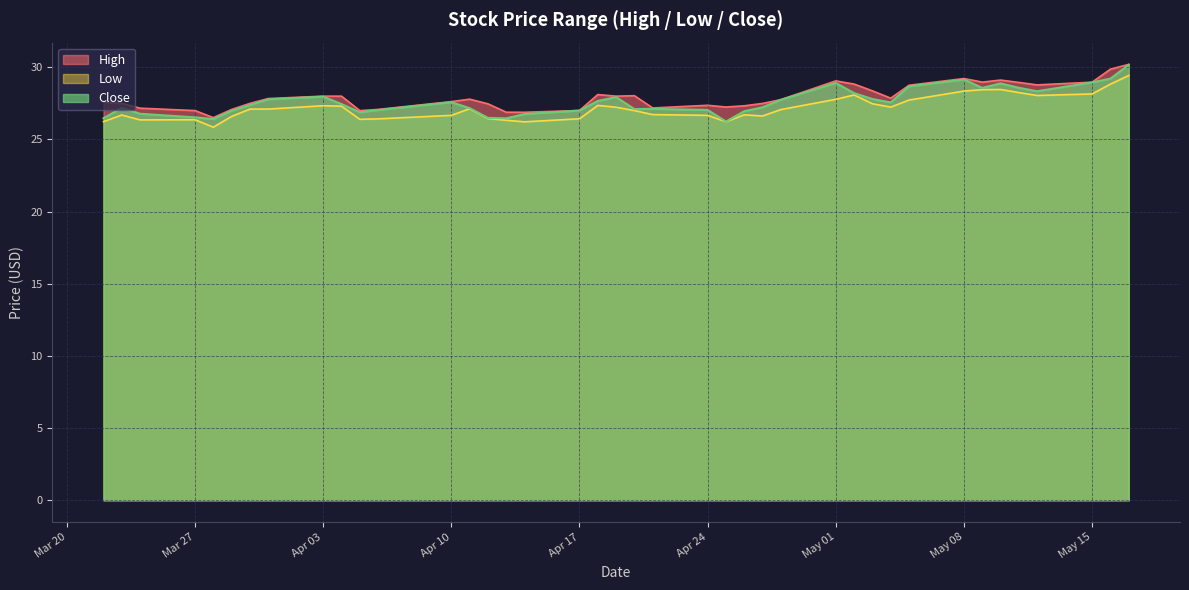

Is it true that High equals 18.1 at May 08?

False